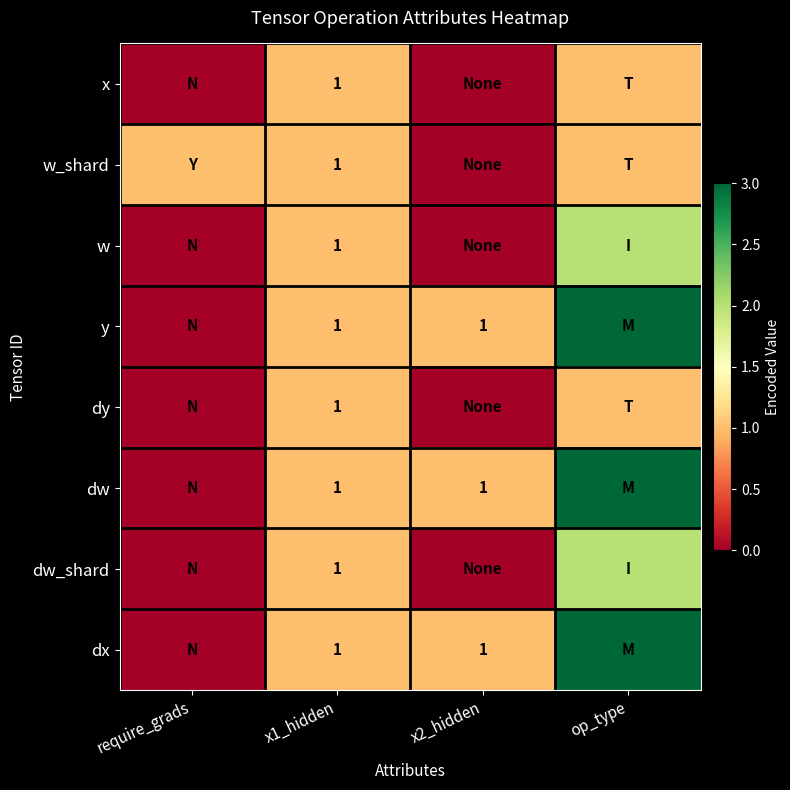

Is it true that dw_shard equals 1 at x1_hidden?

True